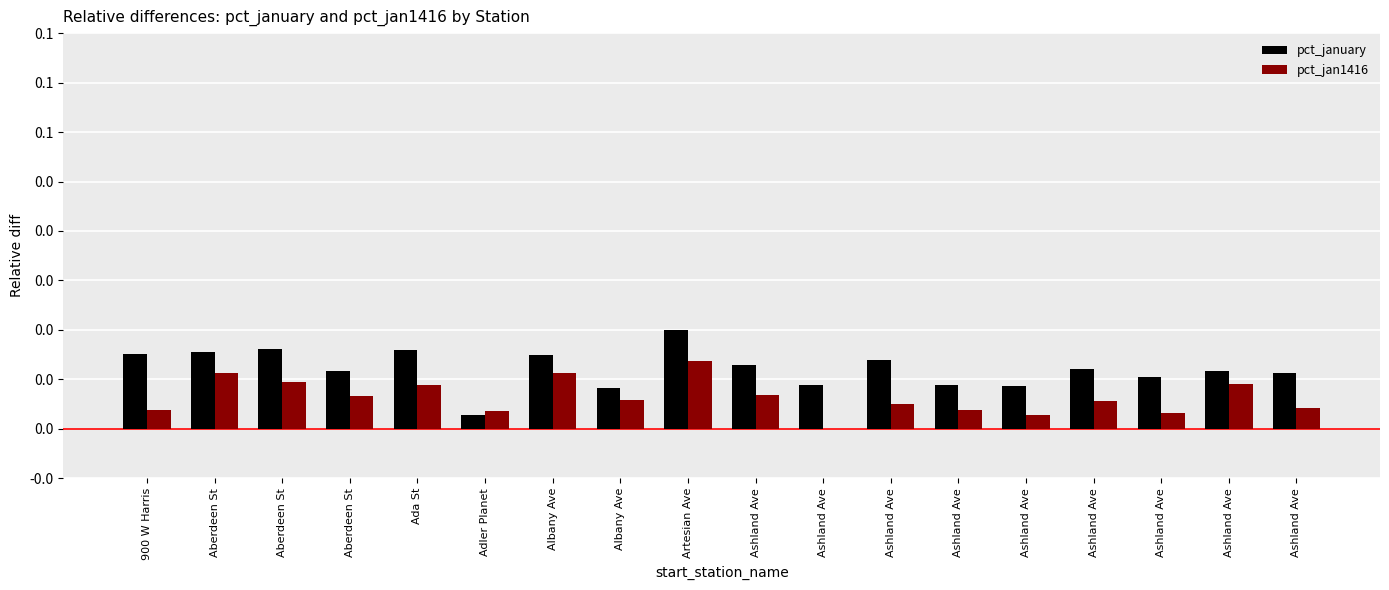

What is the label of the 10th bar from the right?

Artesian Ave